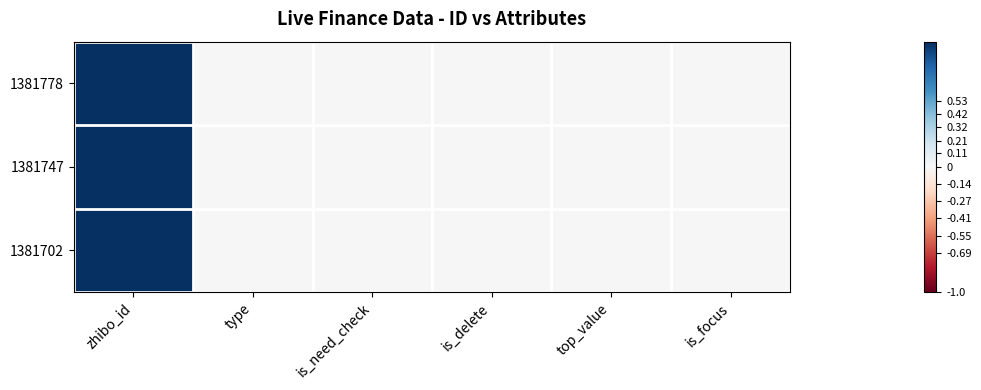

Reading left to right, transcribe all the data shown in this chart.

1381778: zhibo_id=1	type=0	is_need_check=0	is_delete=0	top_value=0	is_focus=0
1381747: zhibo_id=1	type=0	is_need_check=0	is_delete=0	top_value=0	is_focus=0
1381702: zhibo_id=1	type=0	is_need_check=0	is_delete=0	top_value=0	is_focus=0